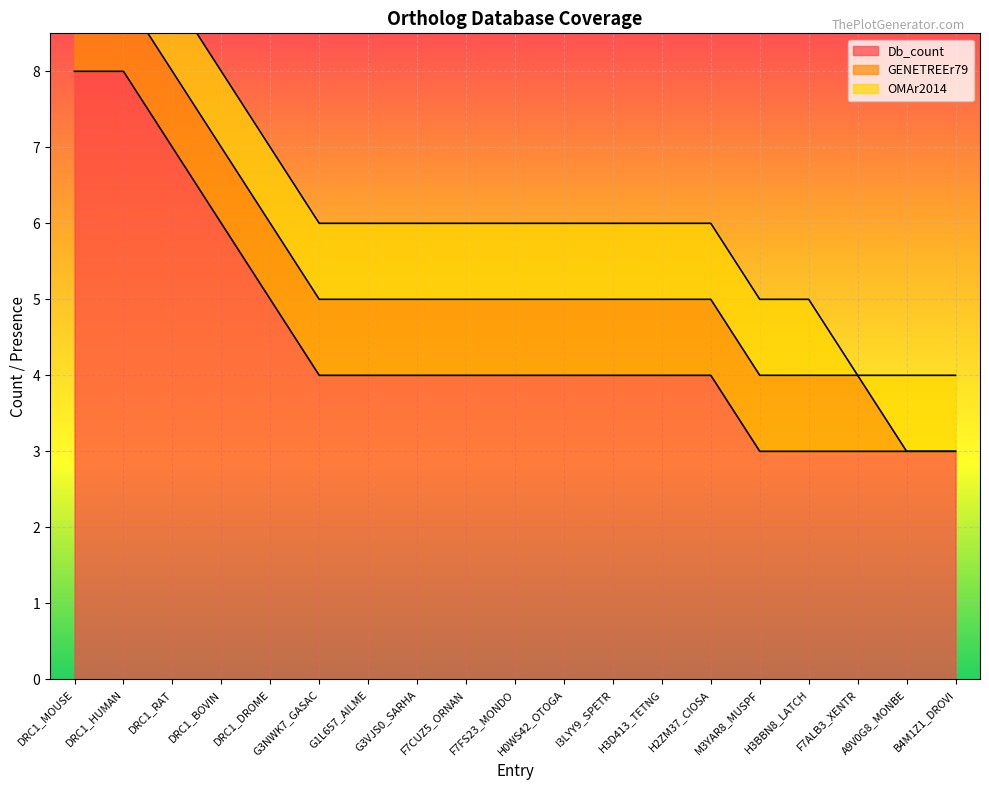

Reading left to right, what are all the values shown in this chart?

Db_count: DRC1_MOUSE=8	DRC1_HUMAN=8	DRC1_RAT=7	DRC1_BOVIN=6	DRC1_DROME=5	G3NWK7_GASAC=4	G1L657_AILME=4	G3VJS0_SARHA=4	F7CUZ5_ORNAN=4	F7FS23_MONDO=4	H0WS42_OTOGA=4	I3LYY9_SPETR=4	H3D413_TETNG=4	H2ZM37_CIOSA=4	M3YAR8_MUSPF=3	H3BBN8_LATCH=3	F7ALB3_XENTR=3	A9V0G8_MONBE=3	B4M1Z1_DROVI=3
GENETREEr79: DRC1_MOUSE=1	DRC1_HUMAN=1	DRC1_RAT=1	DRC1_BOVIN=1	DRC1_DROME=1	G3NWK7_GASAC=1	G1L657_AILME=1	G3VJS0_SARHA=1	F7CUZ5_ORNAN=1	F7FS23_MONDO=1	H0WS42_OTOGA=1	I3LYY9_SPETR=1	H3D413_TETNG=1	H2ZM37_CIOSA=1	M3YAR8_MUSPF=1	H3BBN8_LATCH=1	F7ALB3_XENTR=1	A9V0G8_MONBE=0	B4M1Z1_DROVI=0
OMAr2014: DRC1_MOUSE=1	DRC1_HUMAN=1	DRC1_RAT=1	DRC1_BOVIN=1	DRC1_DROME=1	G3NWK7_GASAC=1	G1L657_AILME=1	G3VJS0_SARHA=1	F7CUZ5_ORNAN=1	F7FS23_MONDO=1	H0WS42_OTOGA=1	I3LYY9_SPETR=1	H3D413_TETNG=1	H2ZM37_CIOSA=1	M3YAR8_MUSPF=1	H3BBN8_LATCH=1	F7ALB3_XENTR=0	A9V0G8_MONBE=1	B4M1Z1_DROVI=1